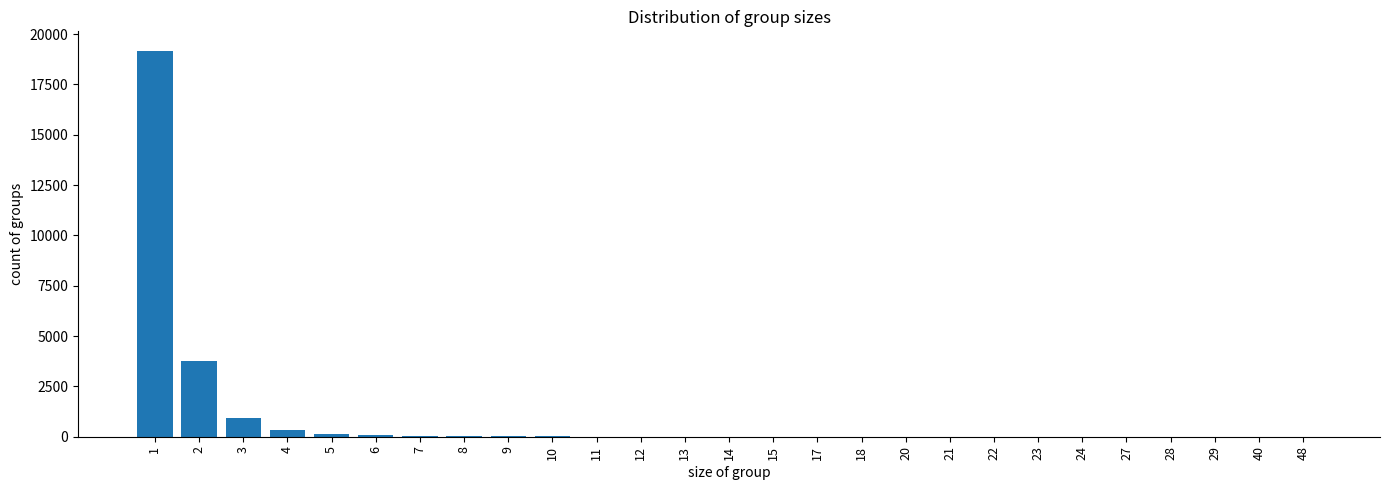

What is the maximum value shown in the chart?

19177